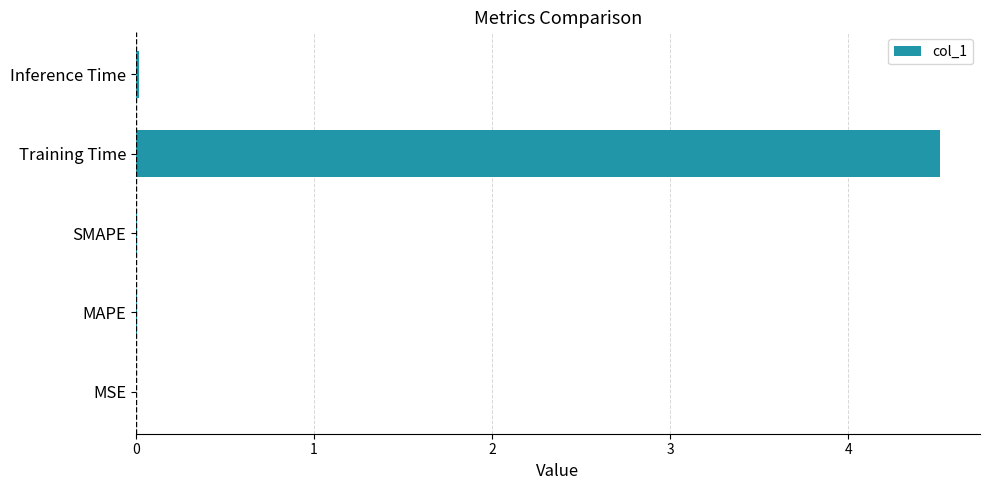

At which category does the chart reach its peak across all series?

Training Time